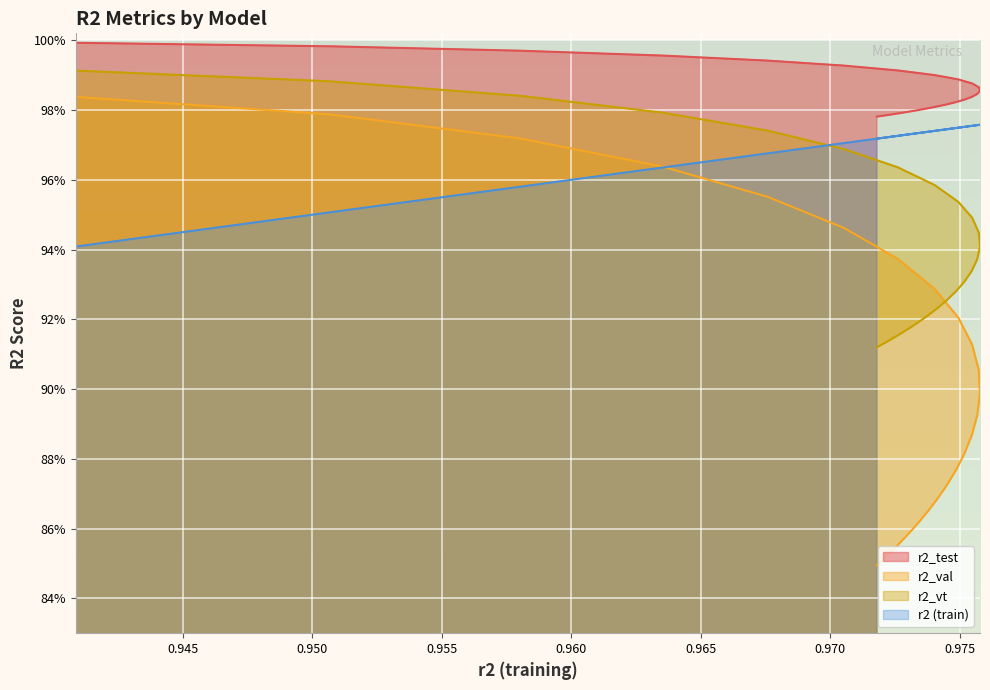

What is the greatest value displayed?

1.0